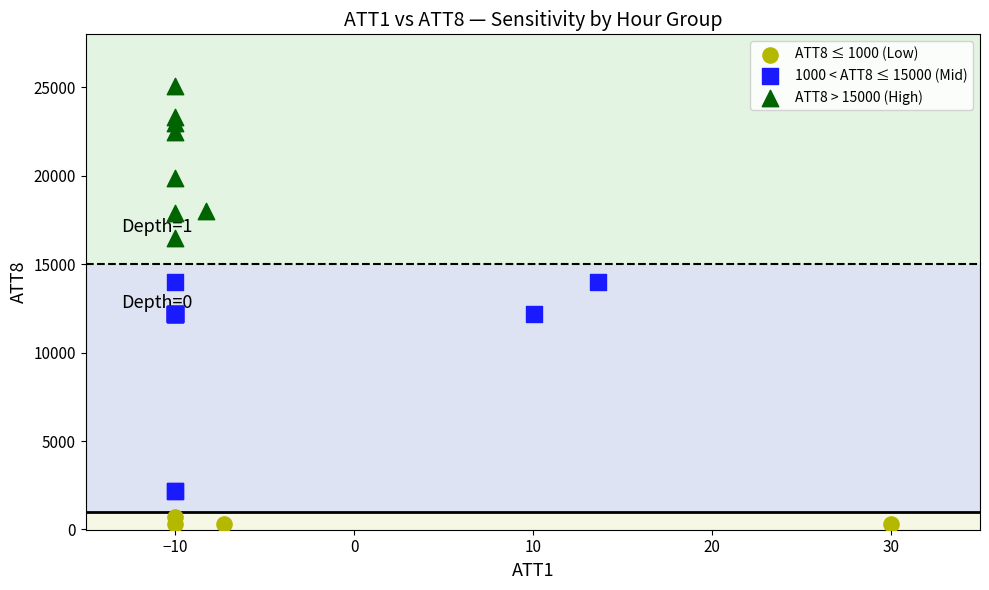

What are all the series names shown in the legend?

ATT8 ≤ 1000 (Low), 1000 < ATT8 ≤ 15000 (Mid), ATT8 > 15000 (High)